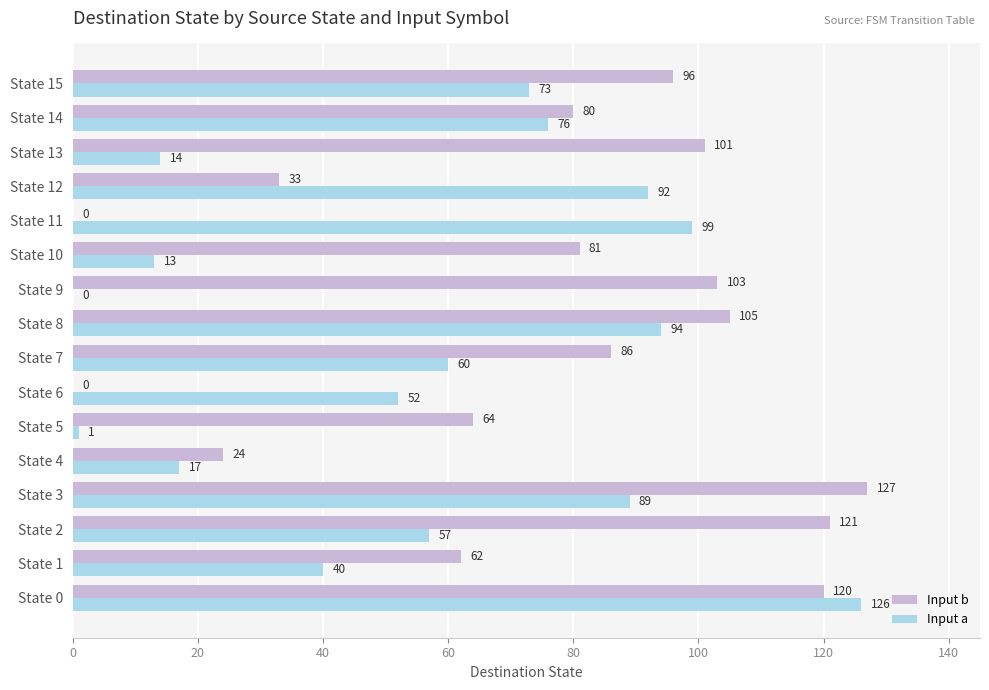

Which series changed the most between State 0 and State 12?

Input b